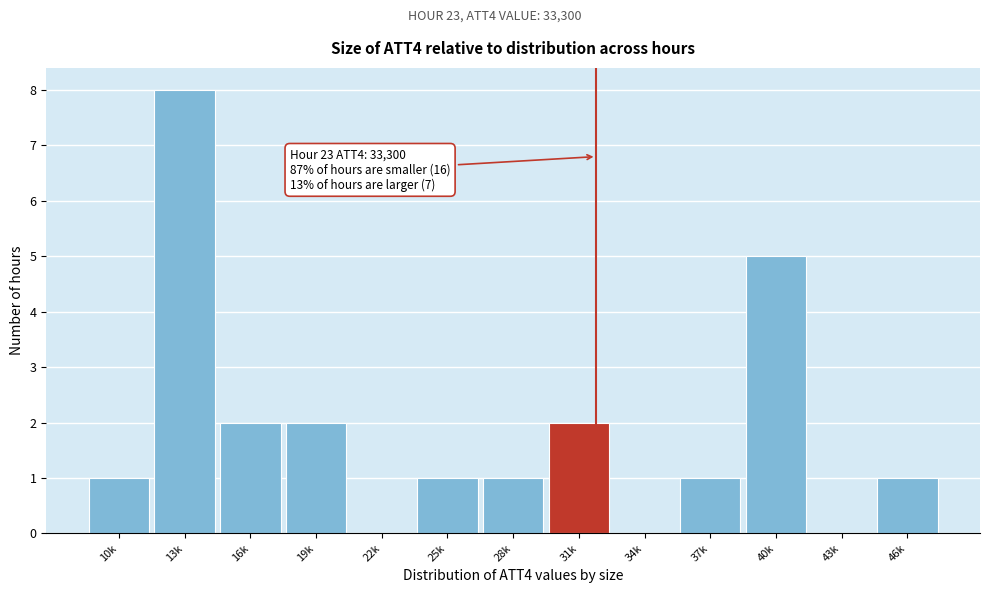

Reading left to right, list all the values displayed in this chart.

10k=1	13k=8	16k=2	19k=2	22k=0	25k=1	28k=1	31k=2	34k=0	37k=1	40k=5	43k=0	46k=1